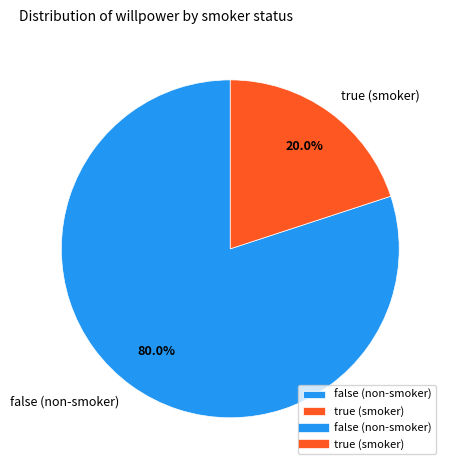

Rank the categories by value from highest to lowest.

false (non-smoker), true (smoker)